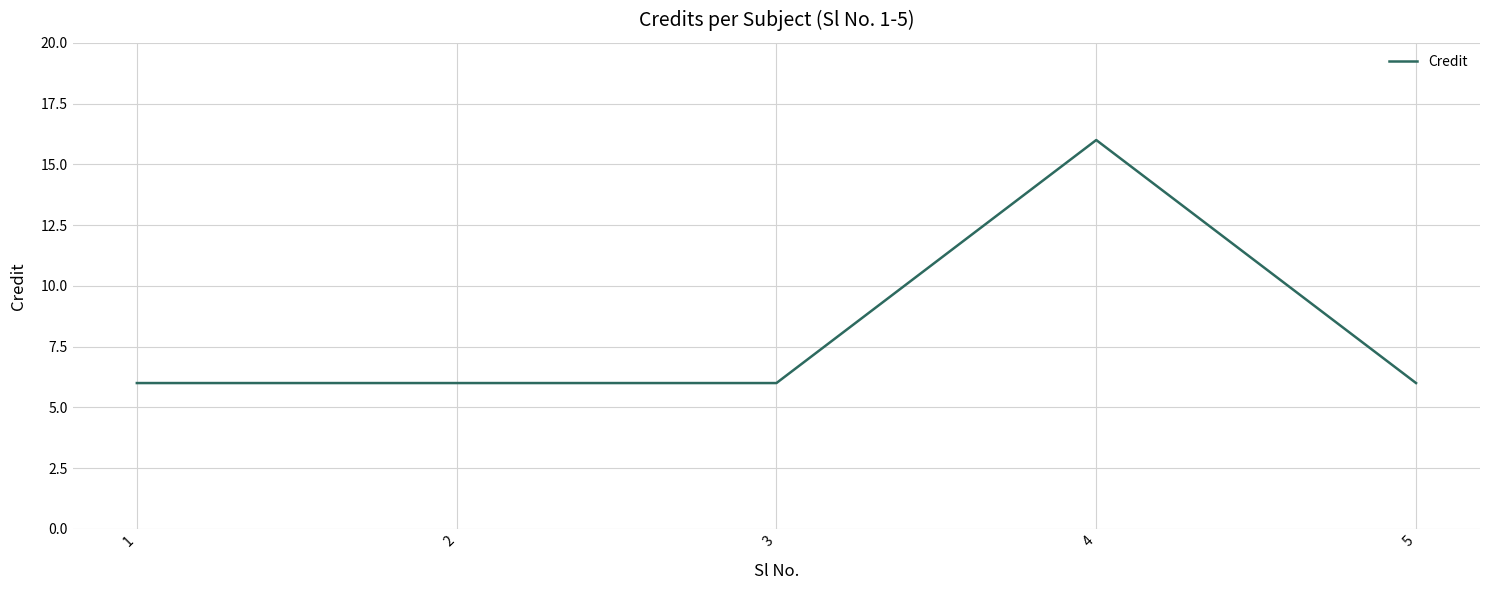

True or false: there are more than 0 points higher than both neighbors.

True